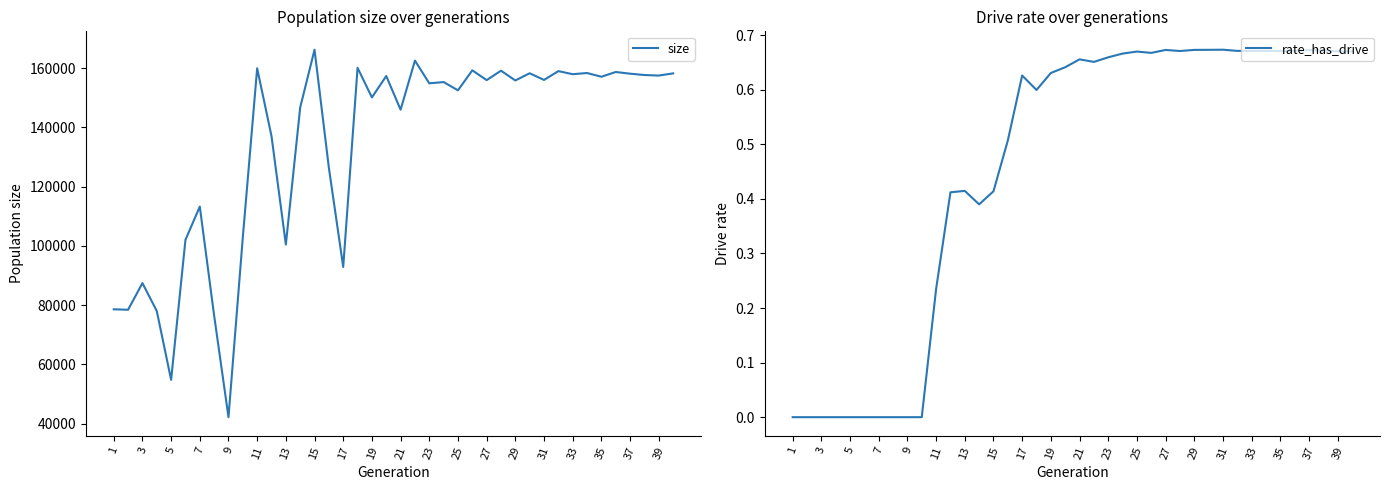

What is the highest value of the size series?

166216